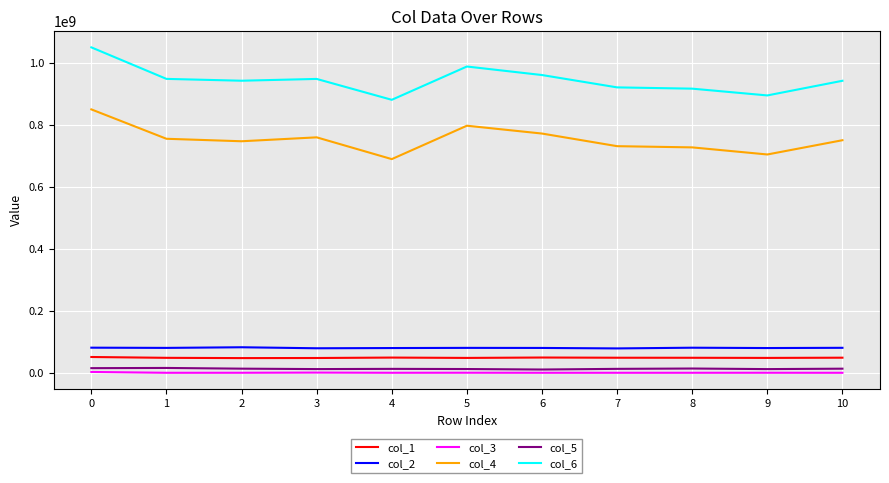

What is the difference between the maximum and minimum values in the col_6 series?

168983750